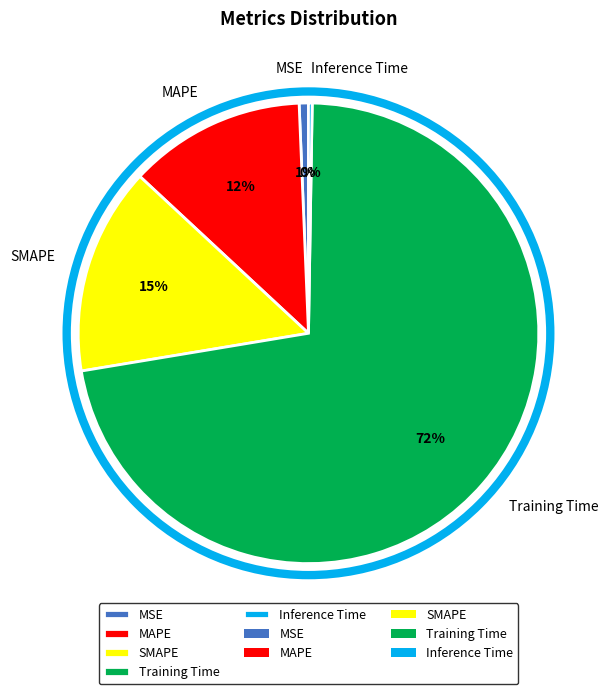

The MAPE slice represents 19% of the pie. True or false?

False